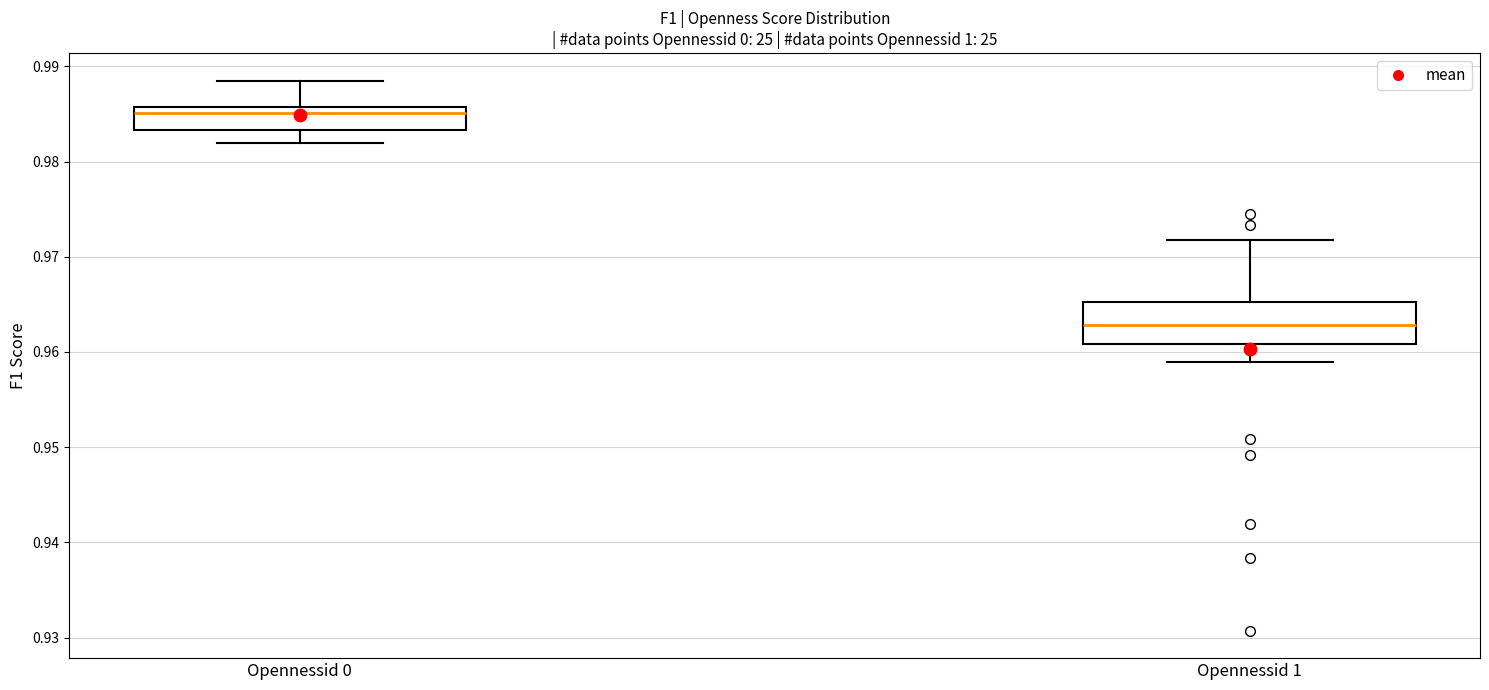

Reading left to right, read every box against the y-axis: the position of its median line, the range the box covers, and the ends of its whiskers. The values are not printed on the chart, so give them approximately, as read against the axis.

Opennessid 0: median 0.985, box 0.983 to 0.986, whiskers 0.982 to 0.989
Opennessid 1: median 0.963, box 0.961 to 0.965, whiskers 0.959 to 0.972